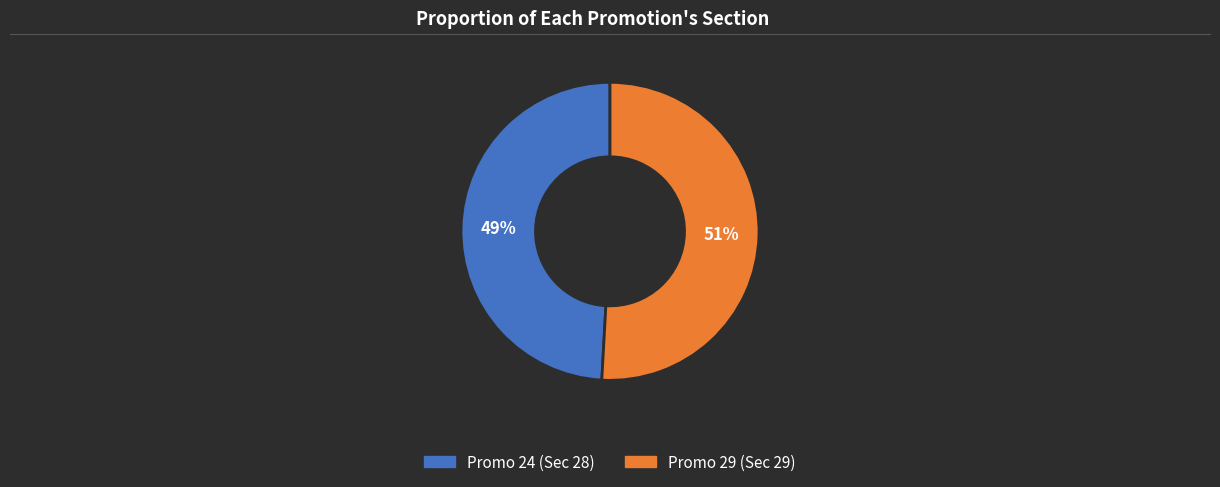

To the nearest percent, what is the average slice percentage?

50%